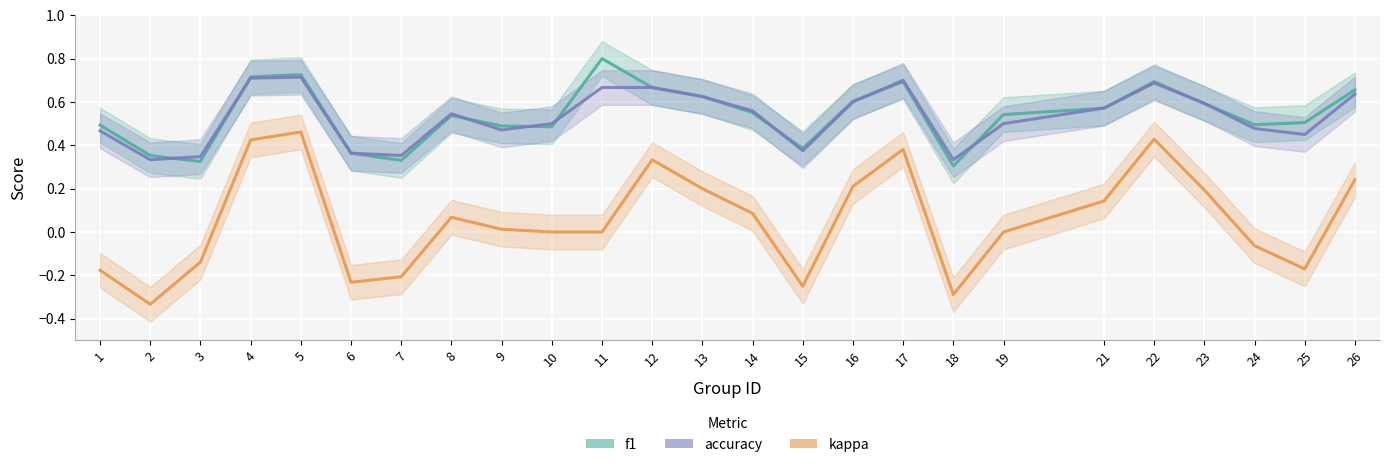

What is the difference between the highest and lowest values at 18?

0.6